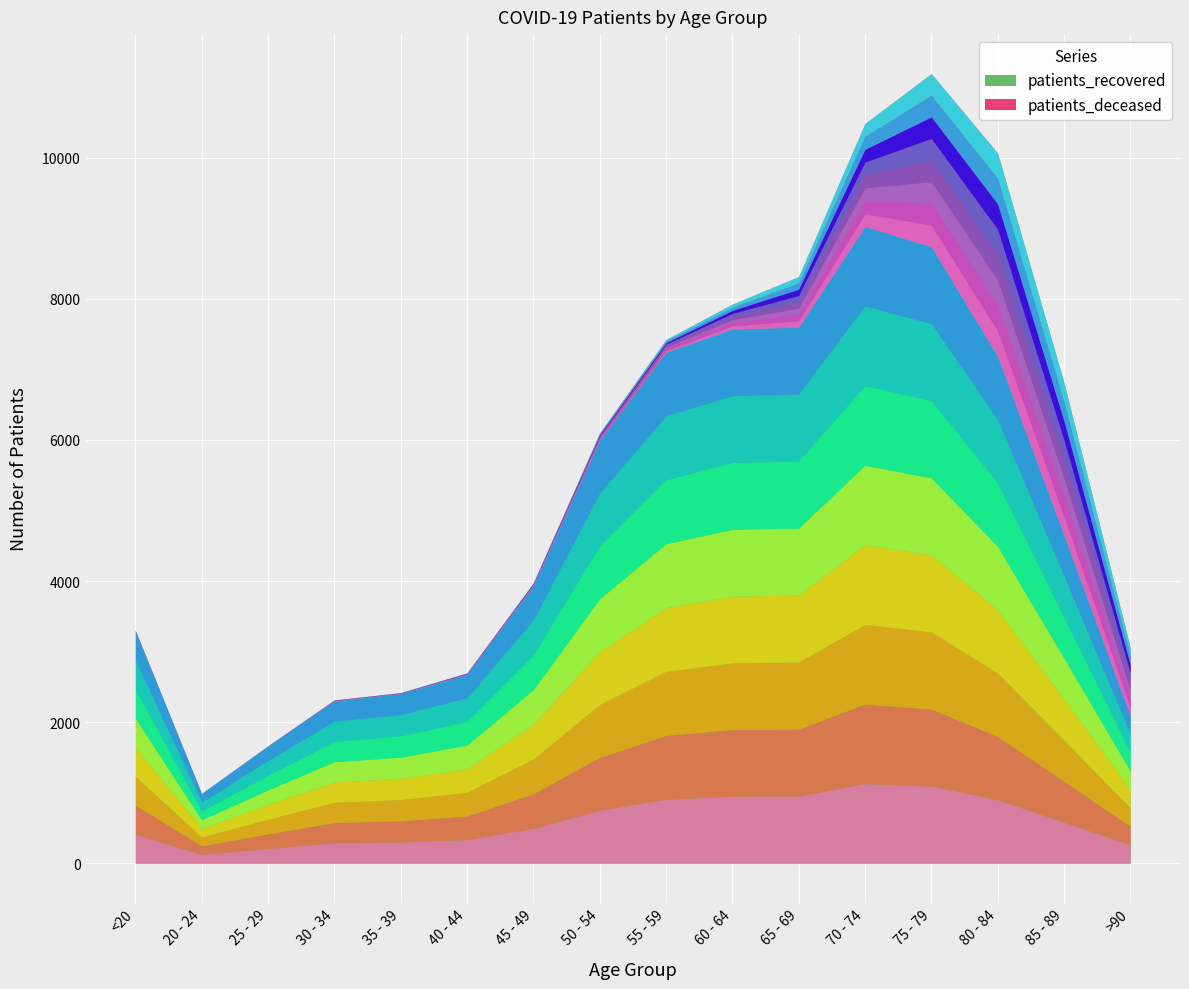

Which label corresponds to the smallest value in the chart?

20 - 24